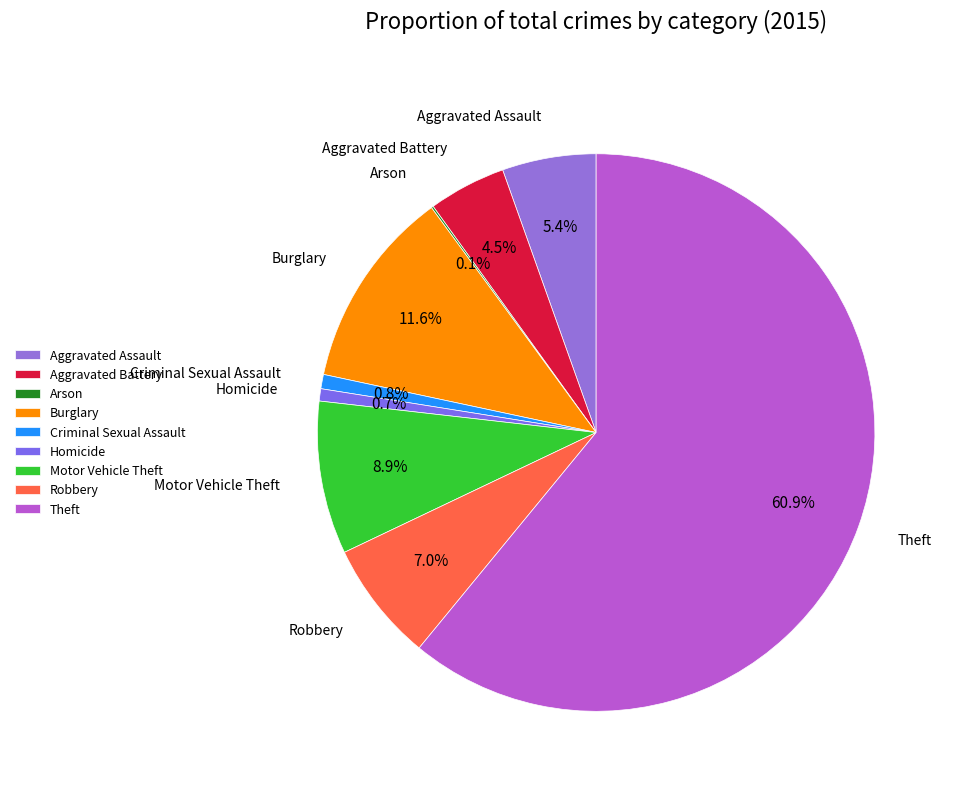

Combined, what portion of the pie is Robbery and Motor Vehicle Theft?

15.9%